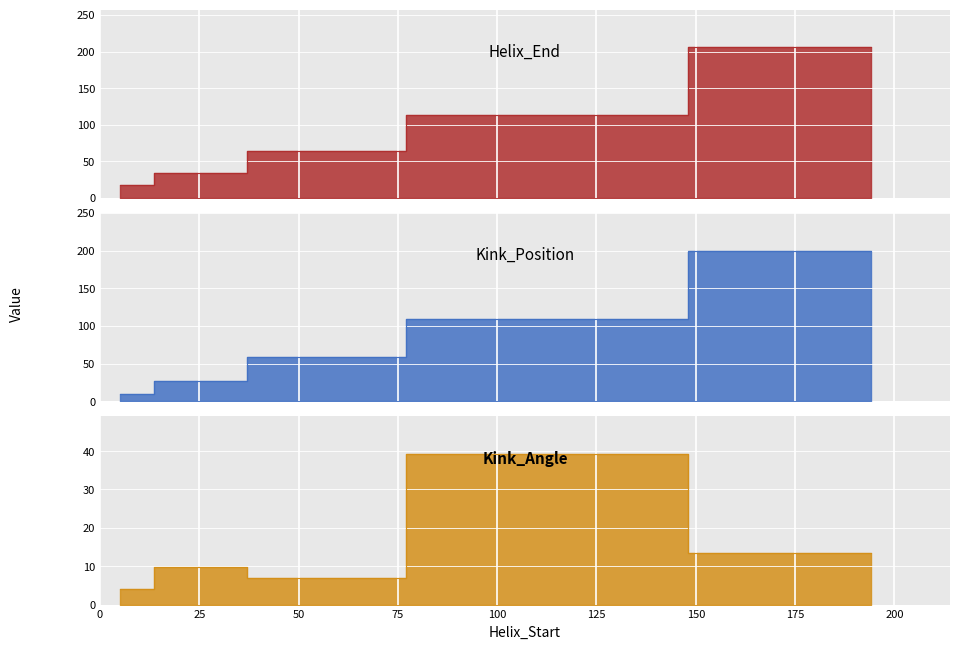

What are all the series names shown in the legend?

Helix_End, Kink_Position, Kink_Angle